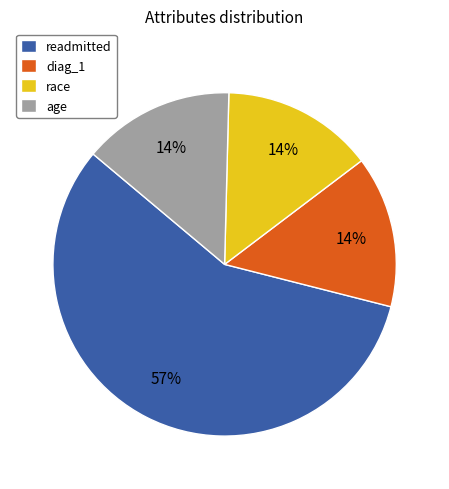

To the nearest percent, what portion does age represent?

14%